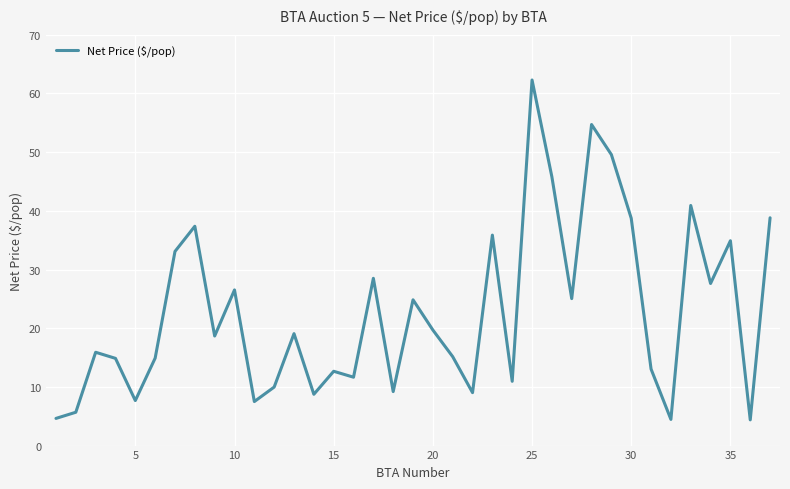

What is the difference between the maximum and minimum values?

57.9